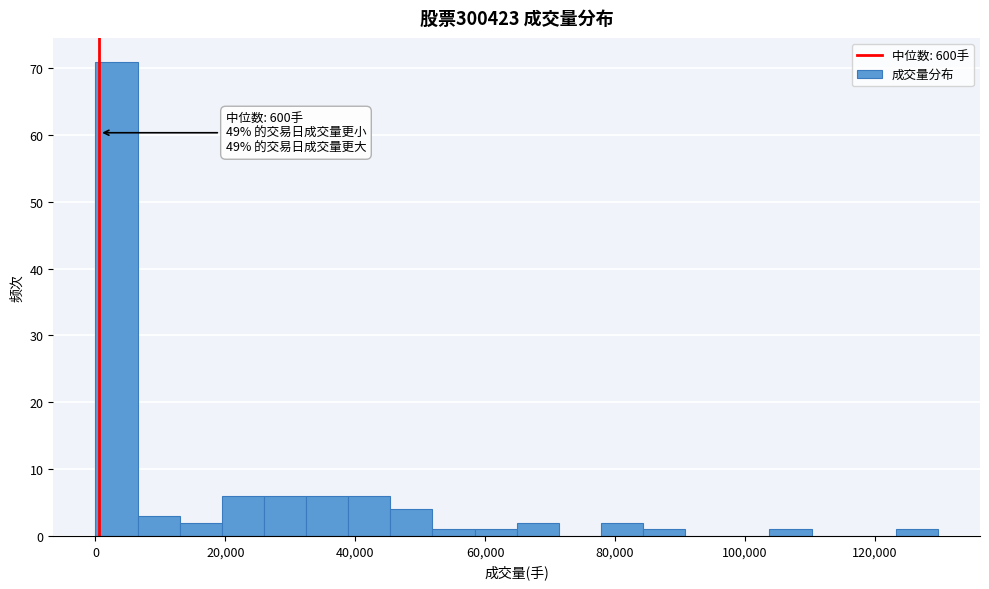

Around what value on the x-axis is the tallest bar? Give the approximate position of its centre, as read against the axis.

4000